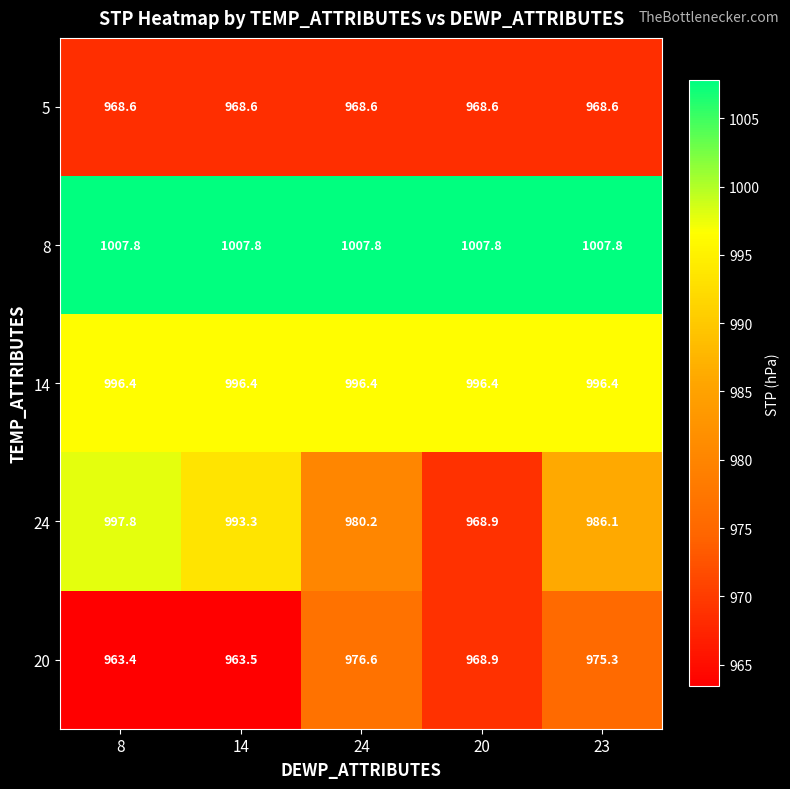

What is the minimum value for 8?

1007.8